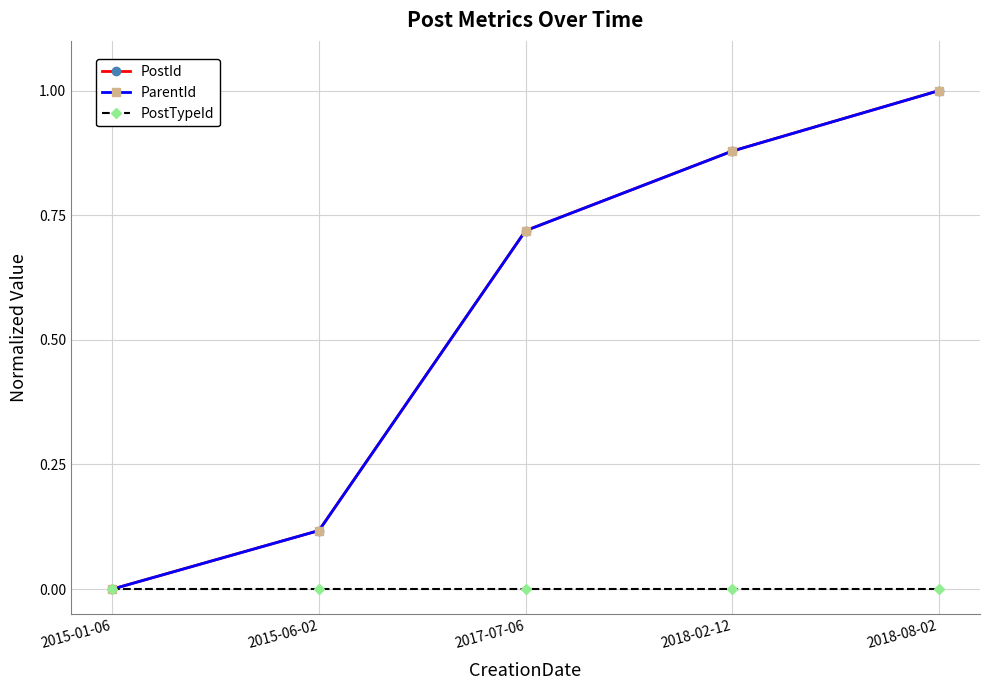

How many ParentId values are between 0 and 1?

5